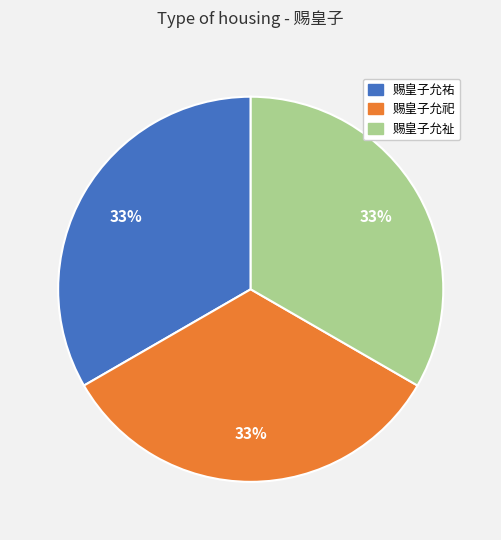

Combined, do 赐皇子允祀 and 赐皇子允祉 account for over 50%?

Yes